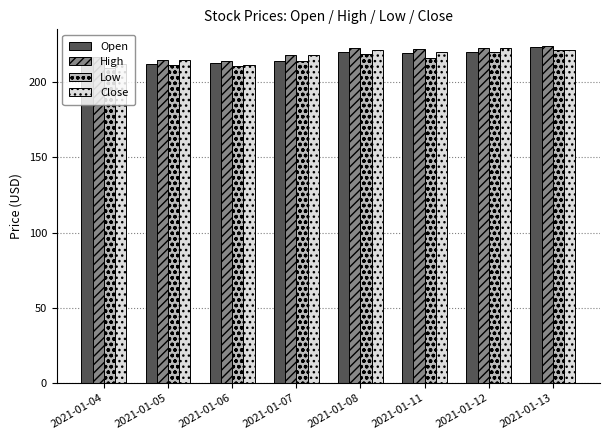

Does the chart contain any negative values?

No